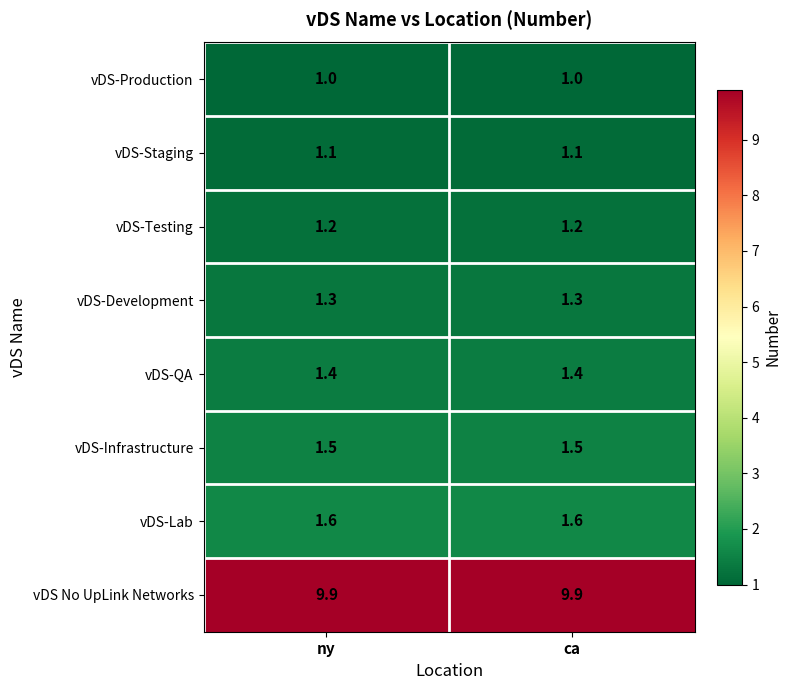

What is the difference between the highest and lowest values at ca?

8.9